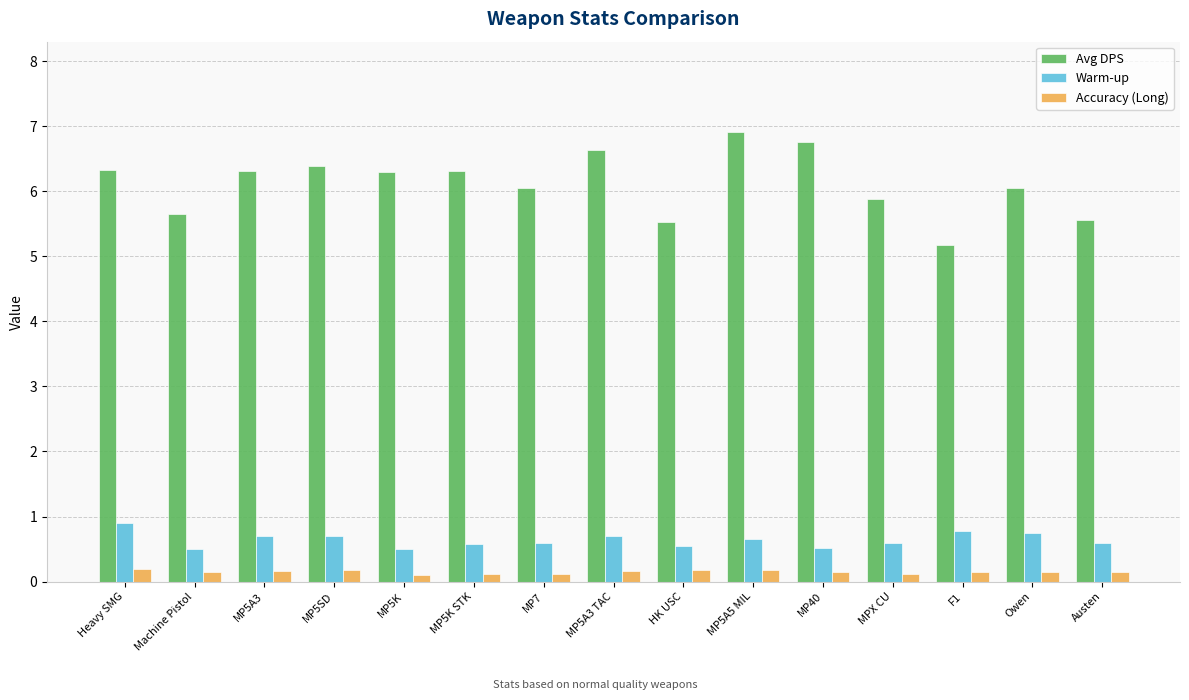

Does the chart contain any negative values?

No